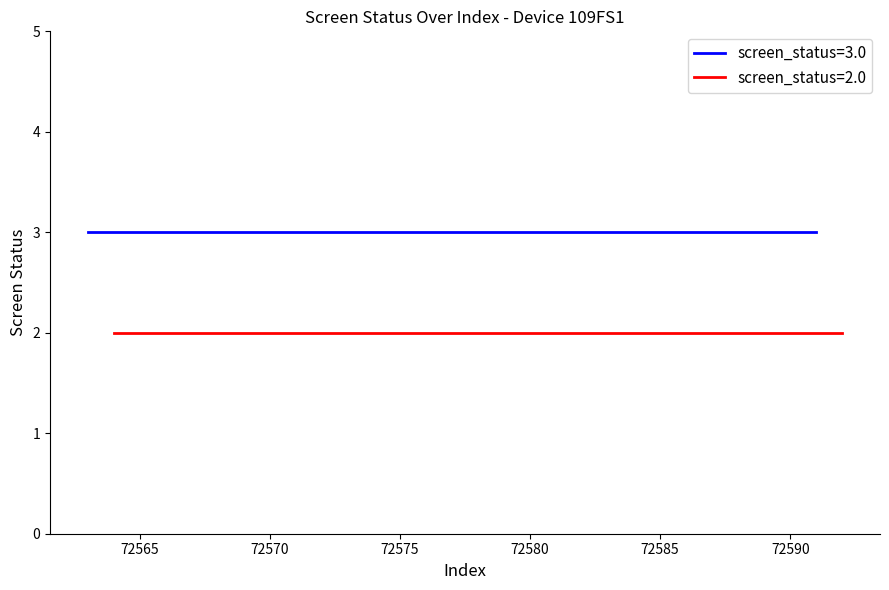

How many series are shown in this chart?

2